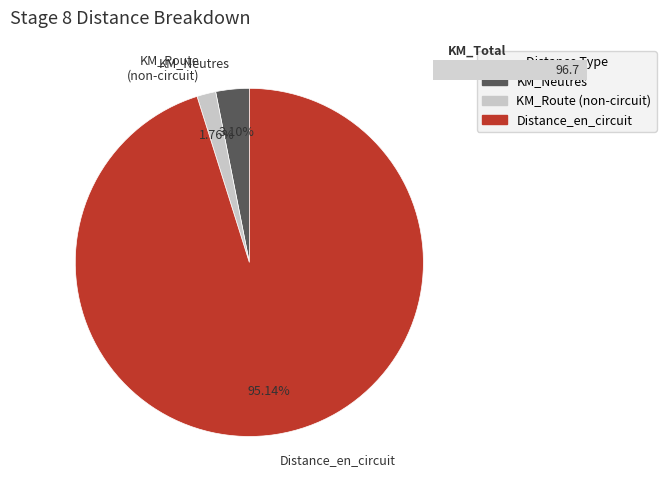

What is the ratio of the value at Distance_en_circuit to the value at KM_Route (non-circuit)?

54.1